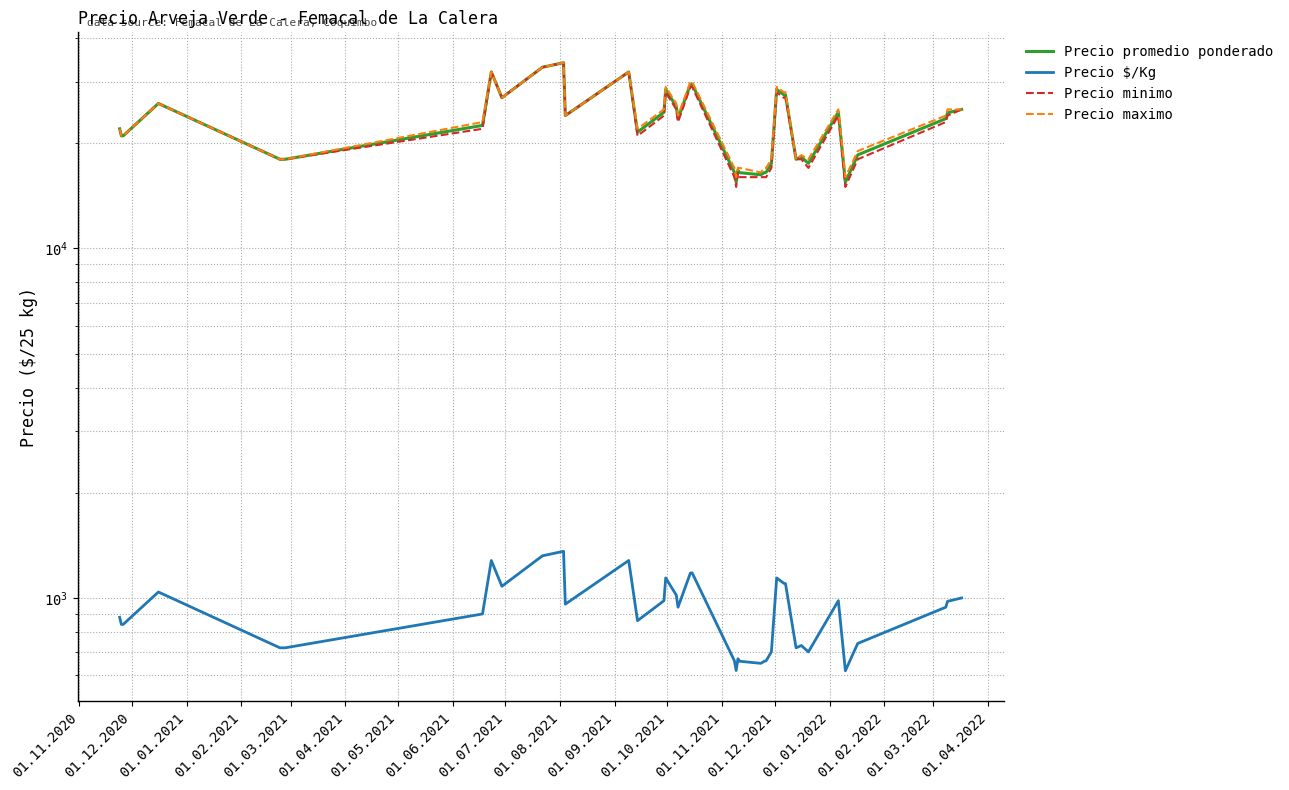

Which series has the largest total across all categories?

Precio maximo